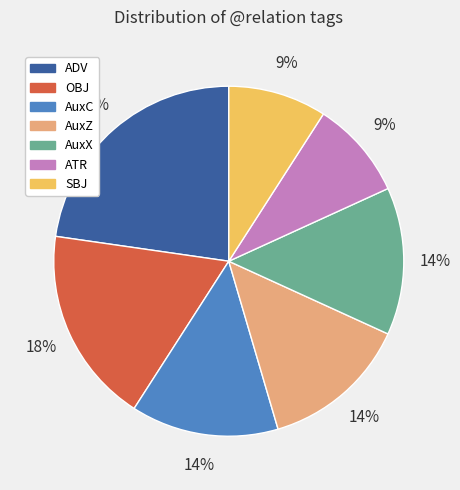

Is it true that AuxX is 1% of the pie?

False